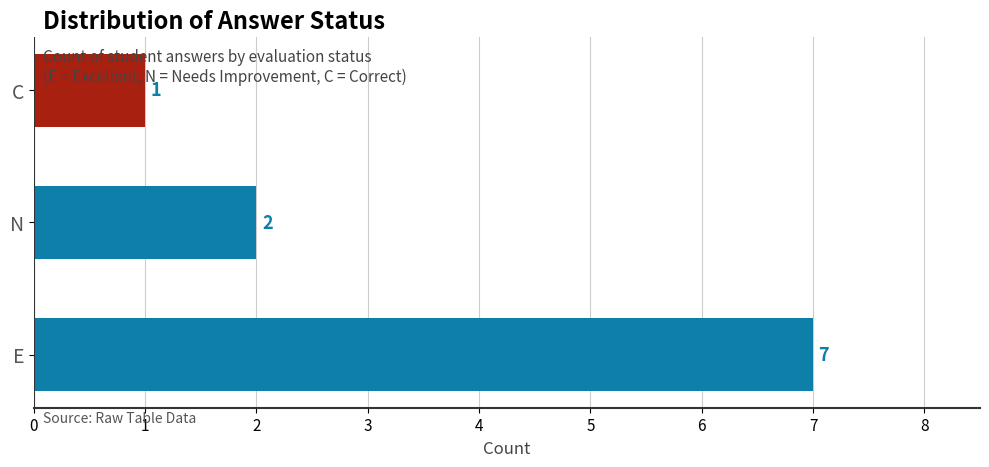

Rank the categories by value from highest to lowest.

E, N, C